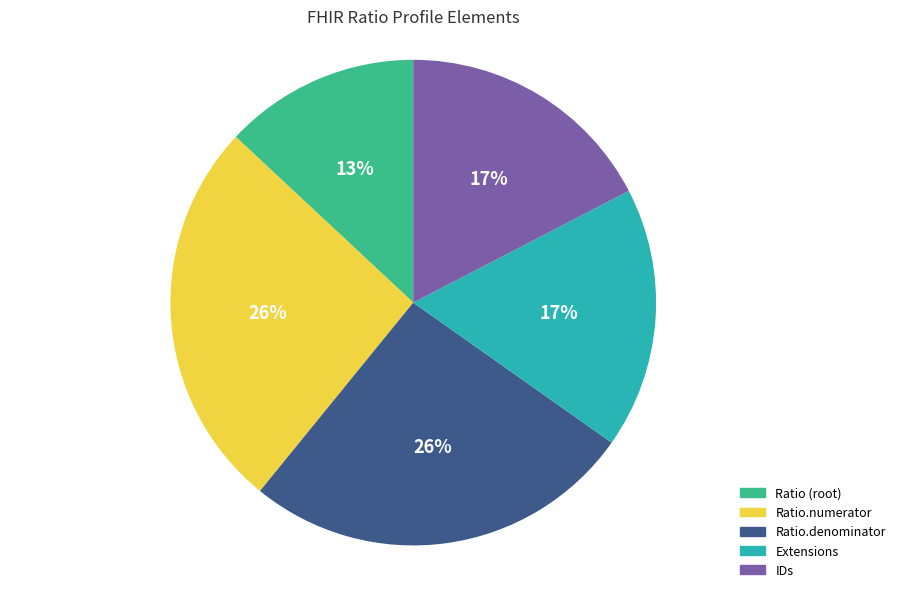

To the nearest percent, what is the average slice percentage?

20%